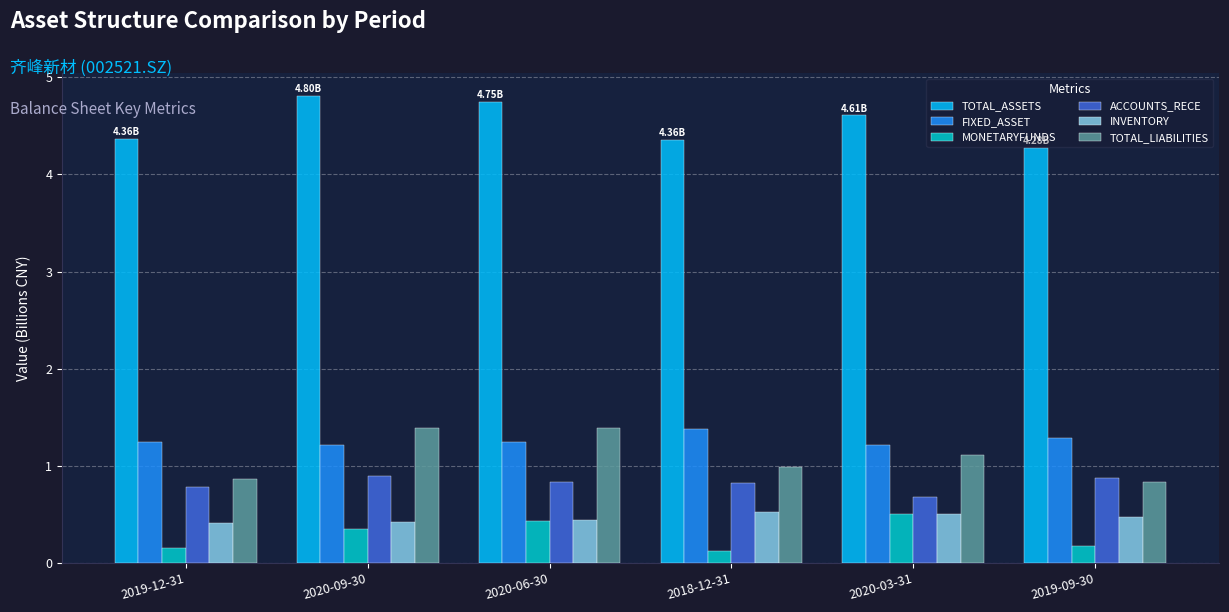

What value does the INVENTORY series have at 2020-06-30?

0.4